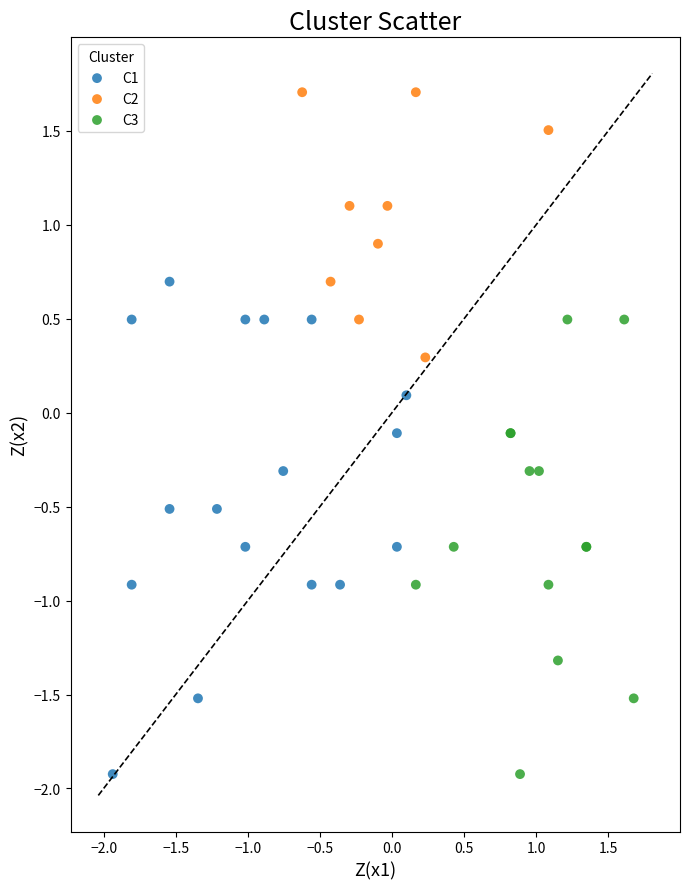

Which series contains the highest Y value?

C2